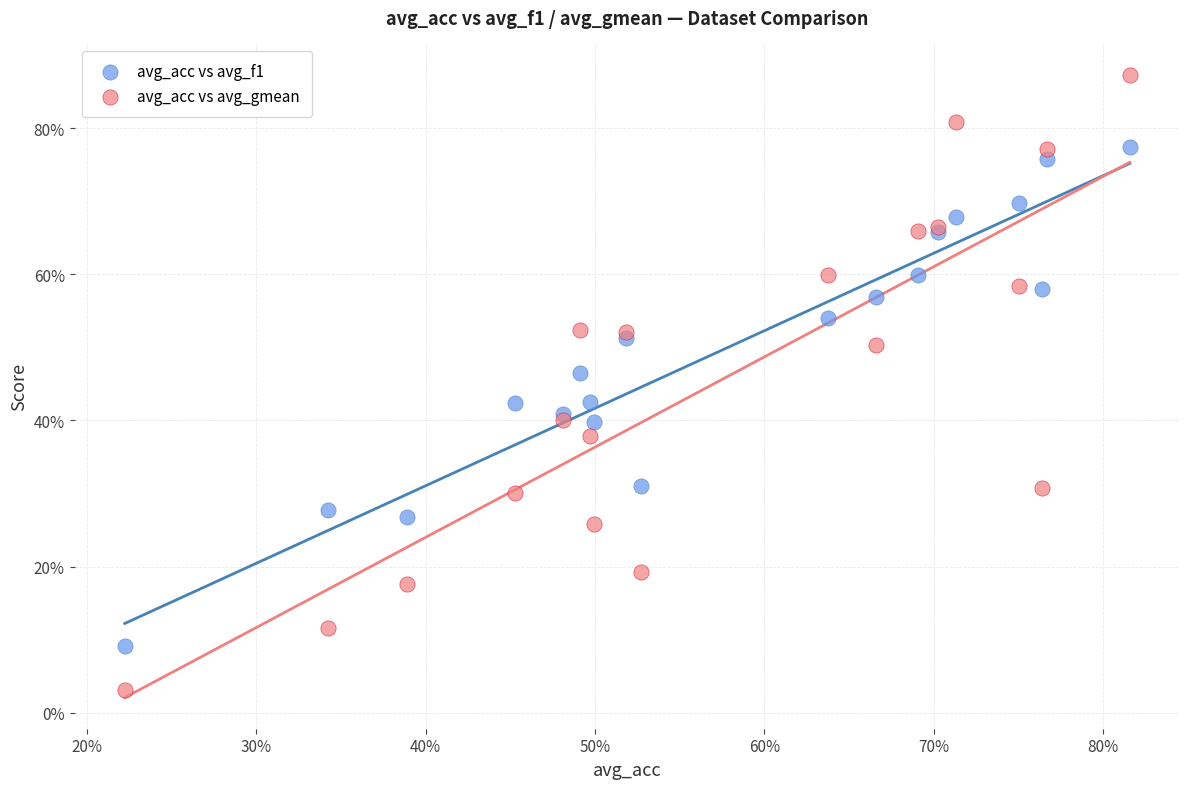

Which series reaches the minimum Y coordinate?

avg_acc vs avg_gmean